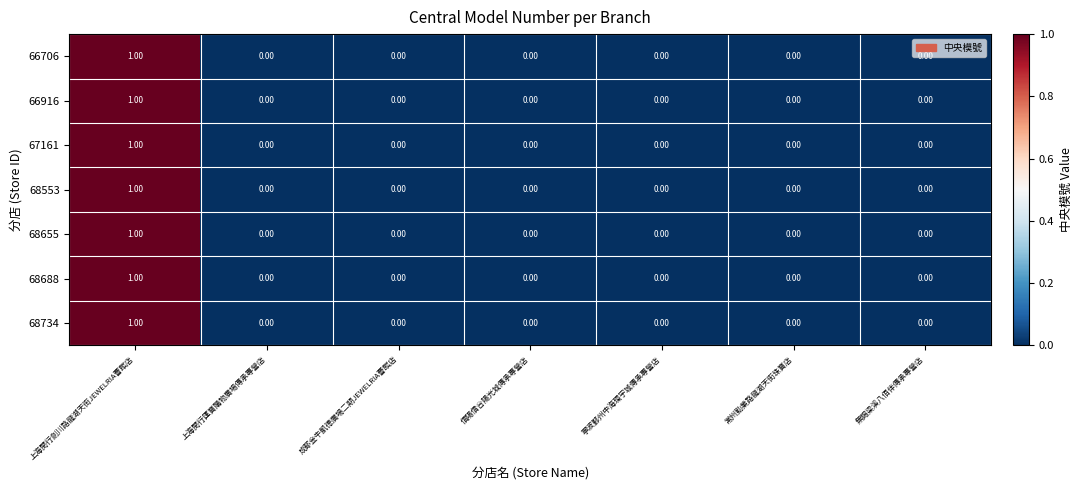

Is the value of 68734 at 上海閔行劍川路龍湖天街JEWELRIA薈館店 greater than the value of 66916 at 上海閔行匯寶購物廣場傳承專營店?

Yes